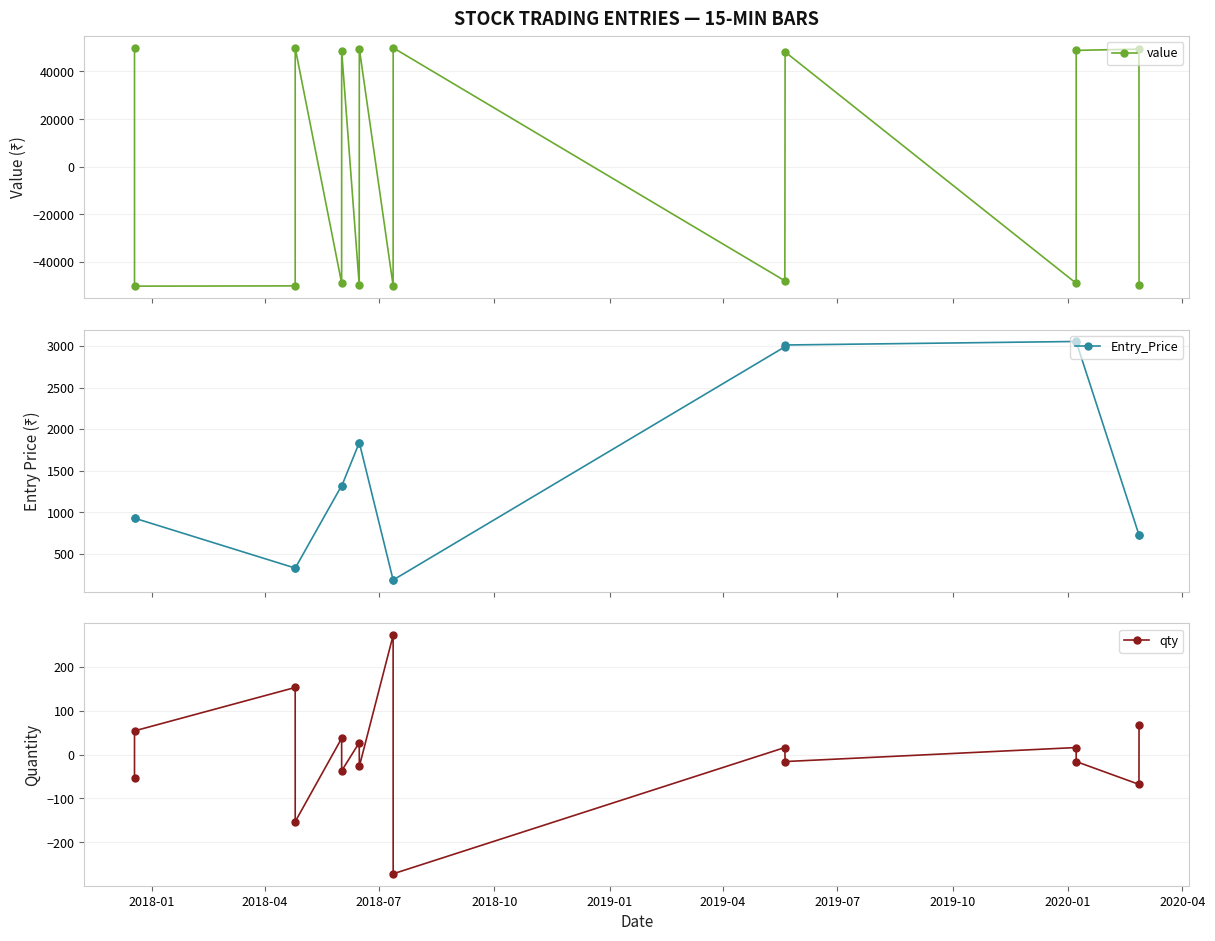

Reading left to right, extract all data points from this chart.

value: 49993.2	-50090.4	-49985.1	49870.3	-48803.0	48608.8	-49545.0	49580.1	-49925.6	49925.6	-47851.2	48202.4	-48880.8	48845.6	49388.4	-49650.2
Entry_Price: 925.8	927.6	326.7	325.9	1319.0	1313.8	1835.0	1836.3	183.6	183.6	2990.7	3012.7	3055.1	3052.8	726.3	730.1
qty: -54.0	54.0	153.0	-153.0	37.0	-37.0	27.0	-27.0	272.0	-272.0	16.0	-16.0	16.0	-16.0	-68.0	68.0